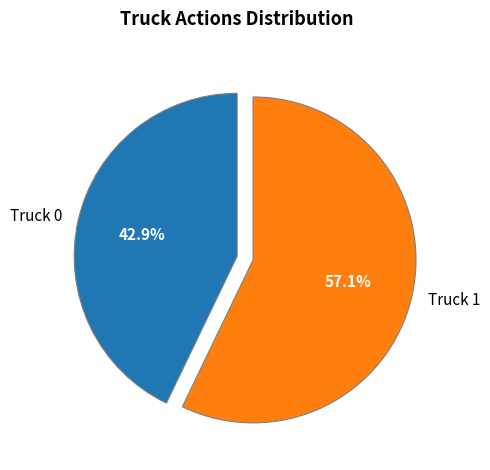

What percentage is the Truck 0 slice, to the nearest percent?

43%